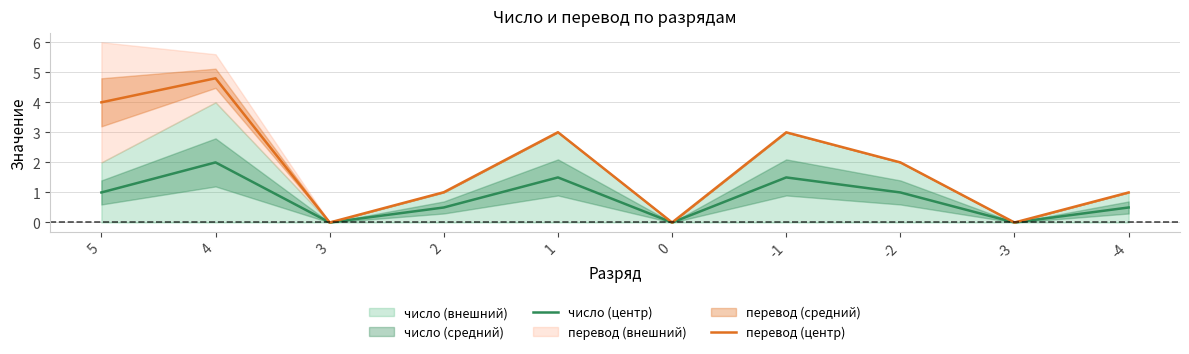

Does the chart have visible grid lines?

Yes